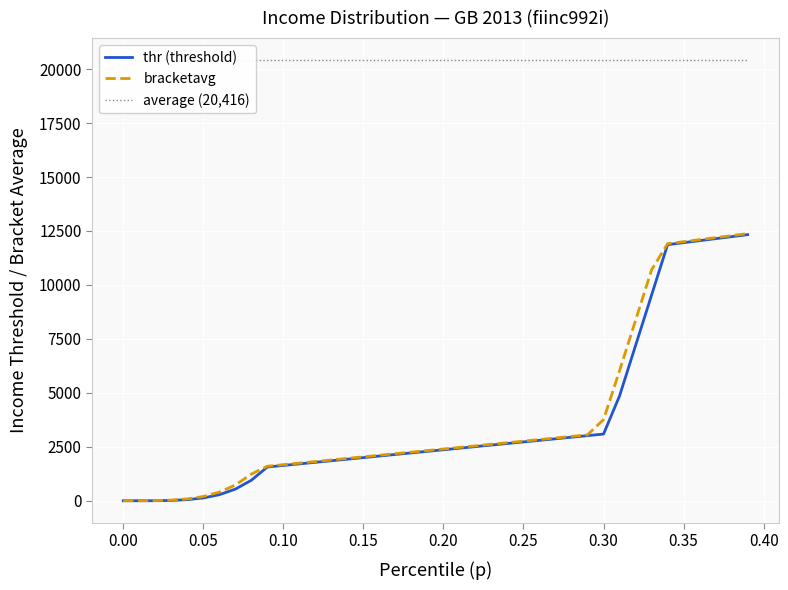

Does the chart display data point markers on the line(s)?

No